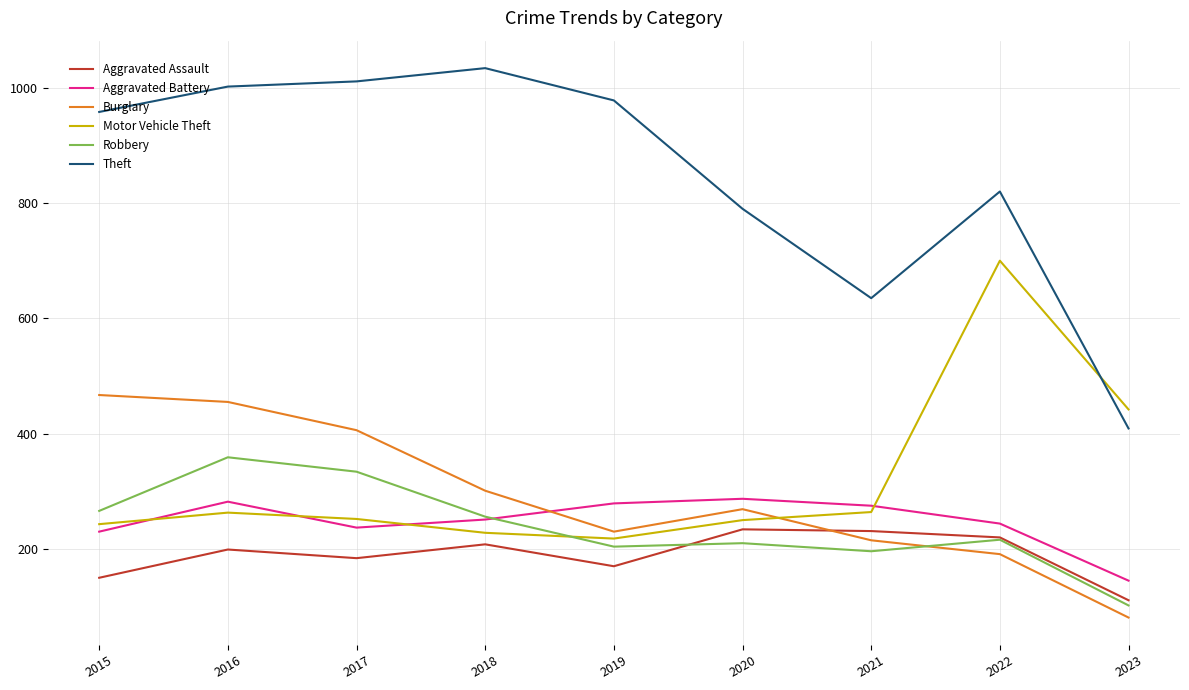

Which category has the lowest value in the Theft series?

2023